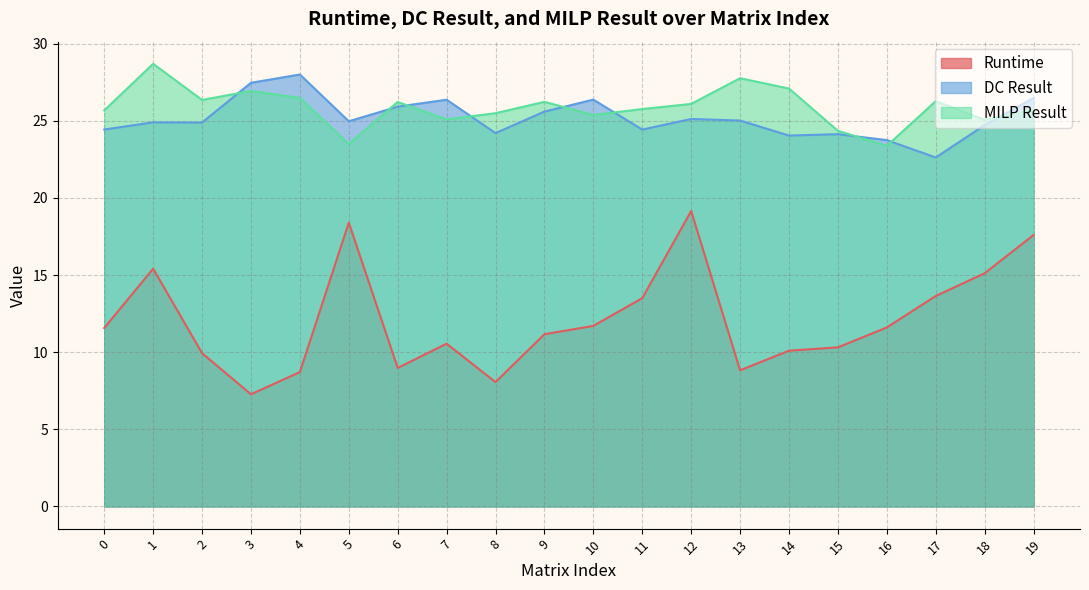

What are all the series names shown in the legend?

Runtime, DC Result, MILP Result